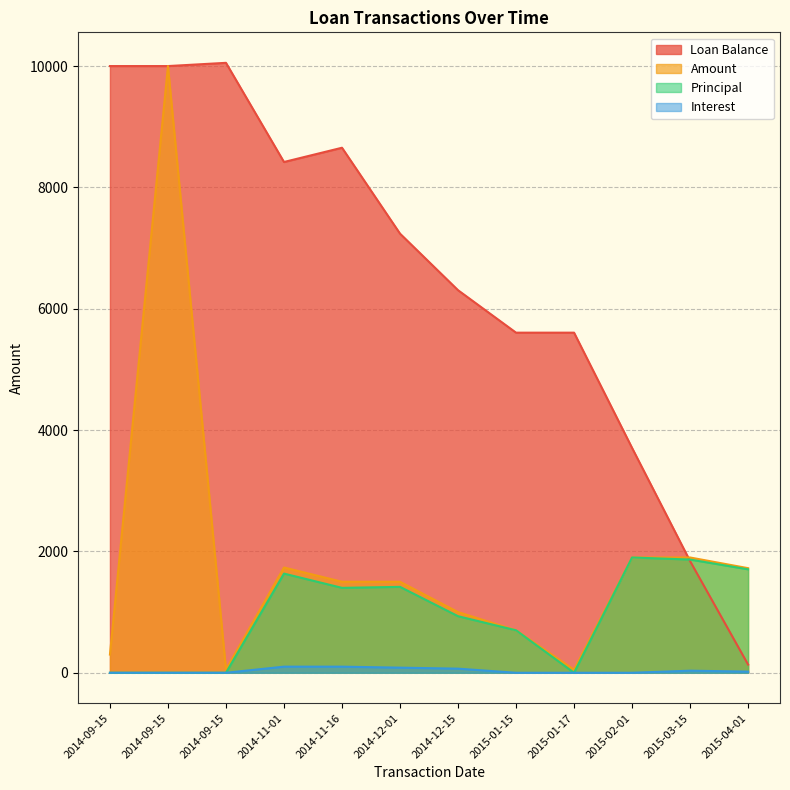

Between 2014-11-01 and 2014-12-15, which series saw the biggest shift?

Loan Balance